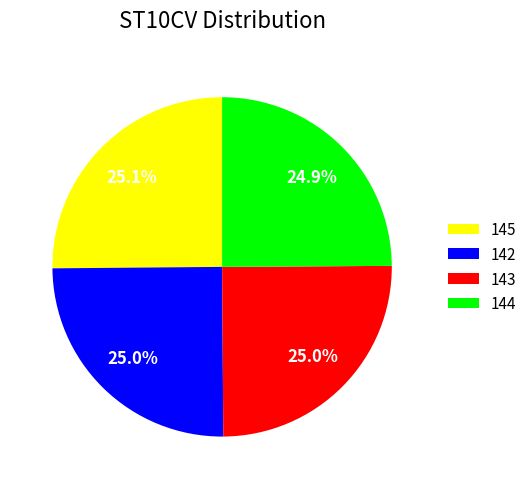

How many slices are in this pie chart?

4